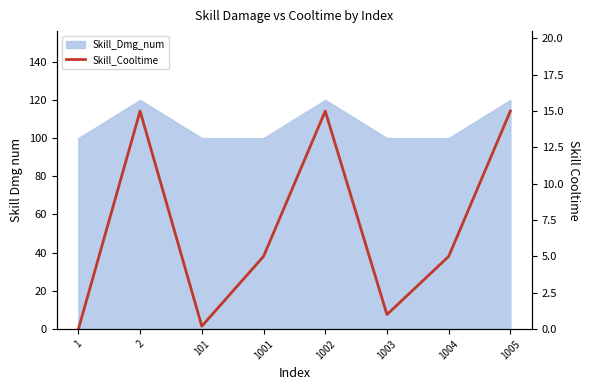

Reading left to right, extract all data points from this chart.

0.0	15.0	0.2	5.0	15.0	1.0	5.0	15.0